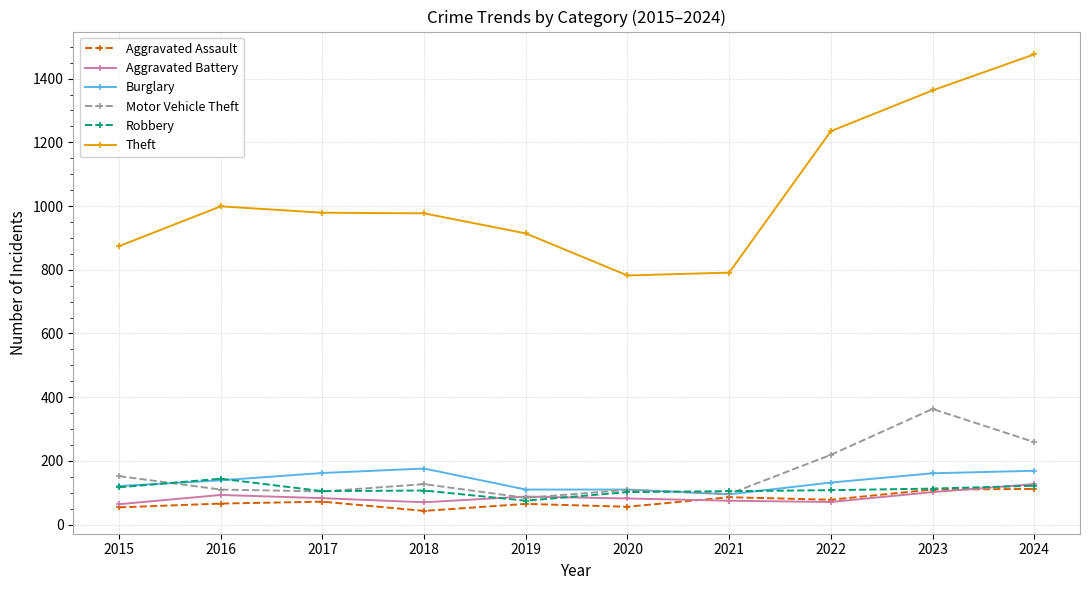

List the series in order of their peak value, highest first.

Theft, Motor Vehicle Theft, Burglary, Robbery, Aggravated Battery, Aggravated Assault